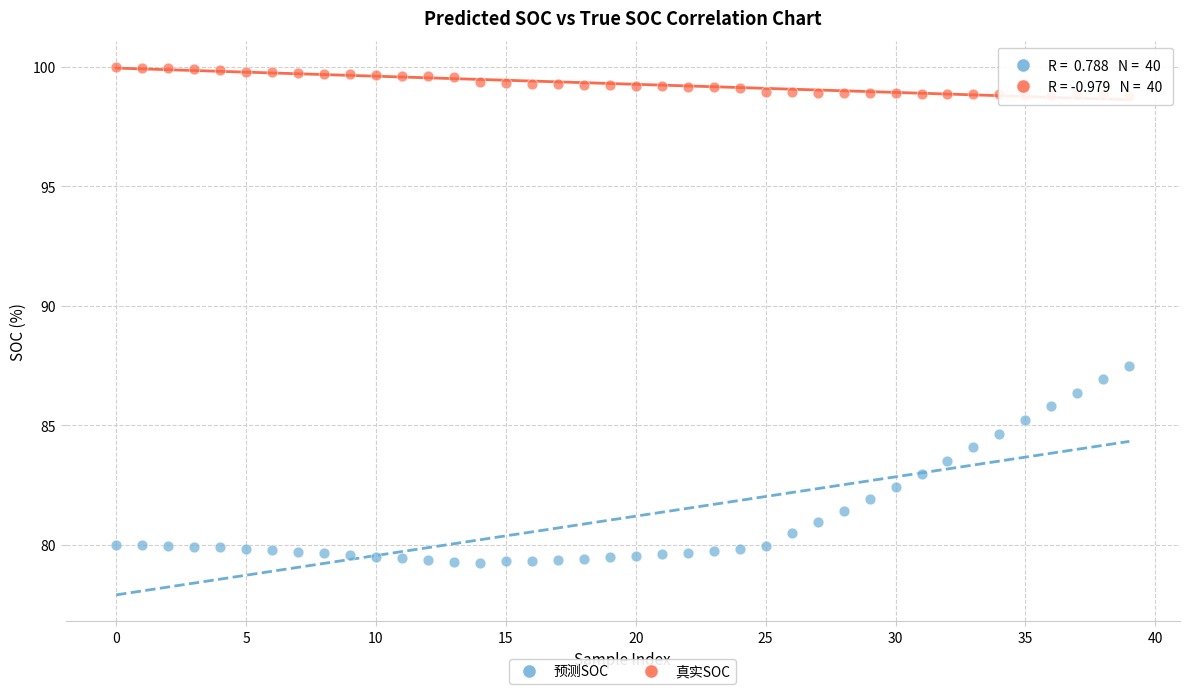

Across all data points, what is the range of Y values (max minus min)?

20.8